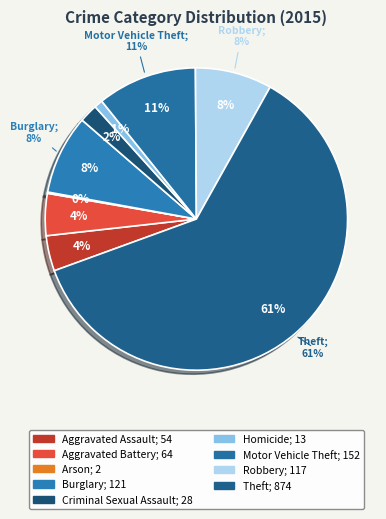

True or false: Robbery accounts for 1% of the total.

False